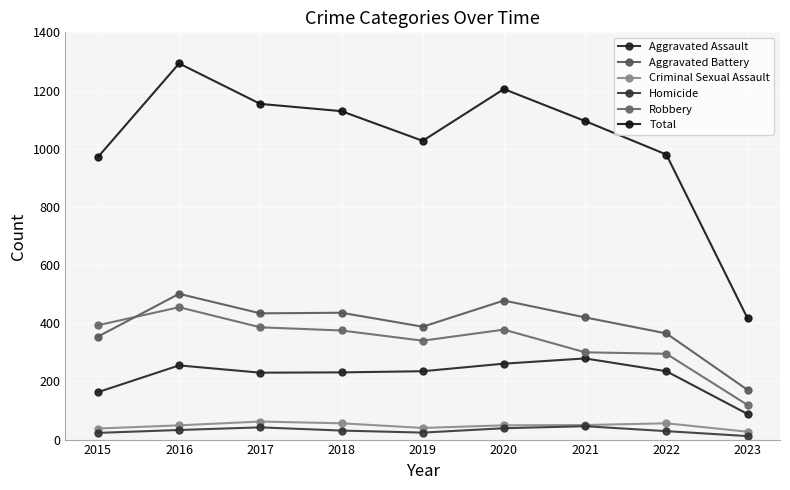

Is it true that Aggravated Assault equals 417 at 2022?

False